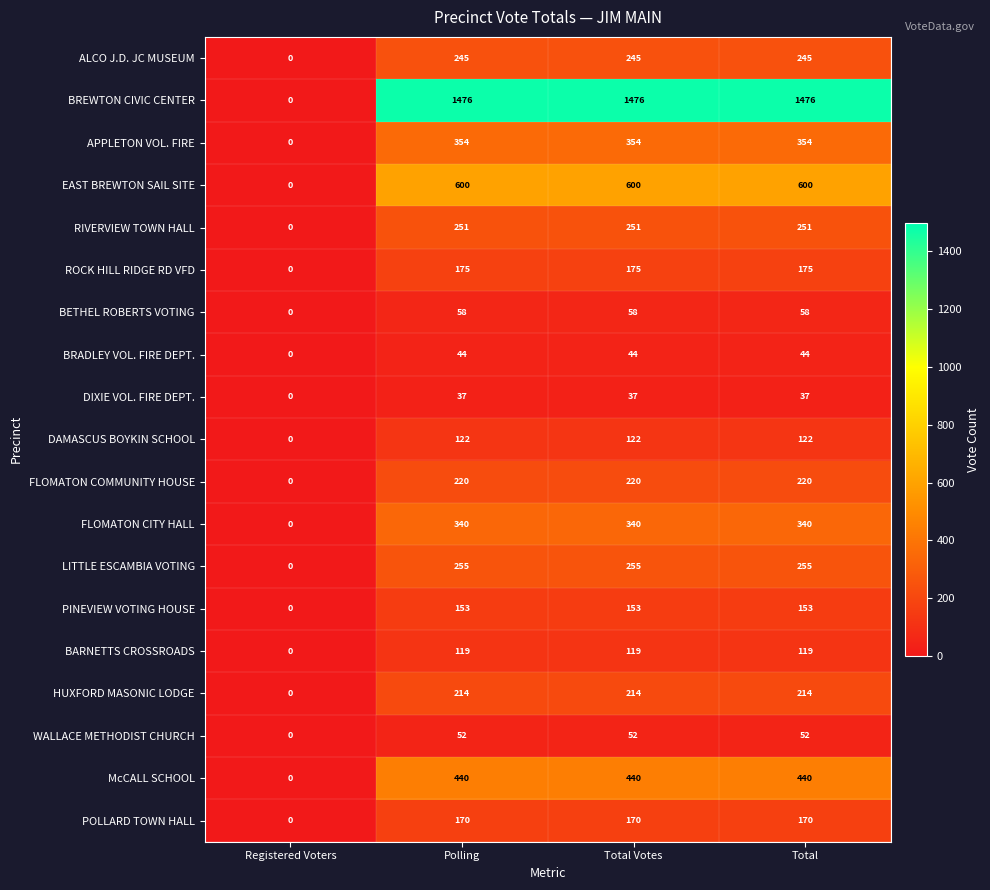

What is the average value of the BRADLEY VOL. FIRE DEPT. series?

33